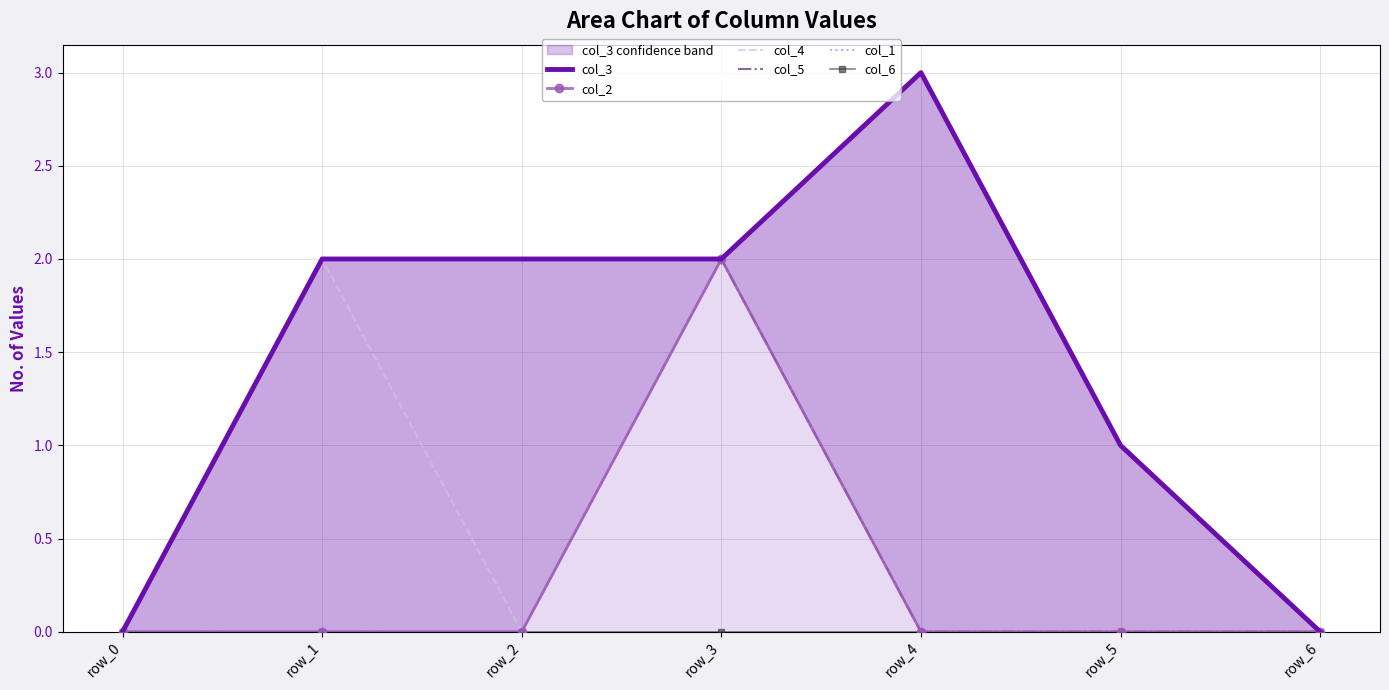

True or false: col_4 and col_5 intersect in this chart.

False